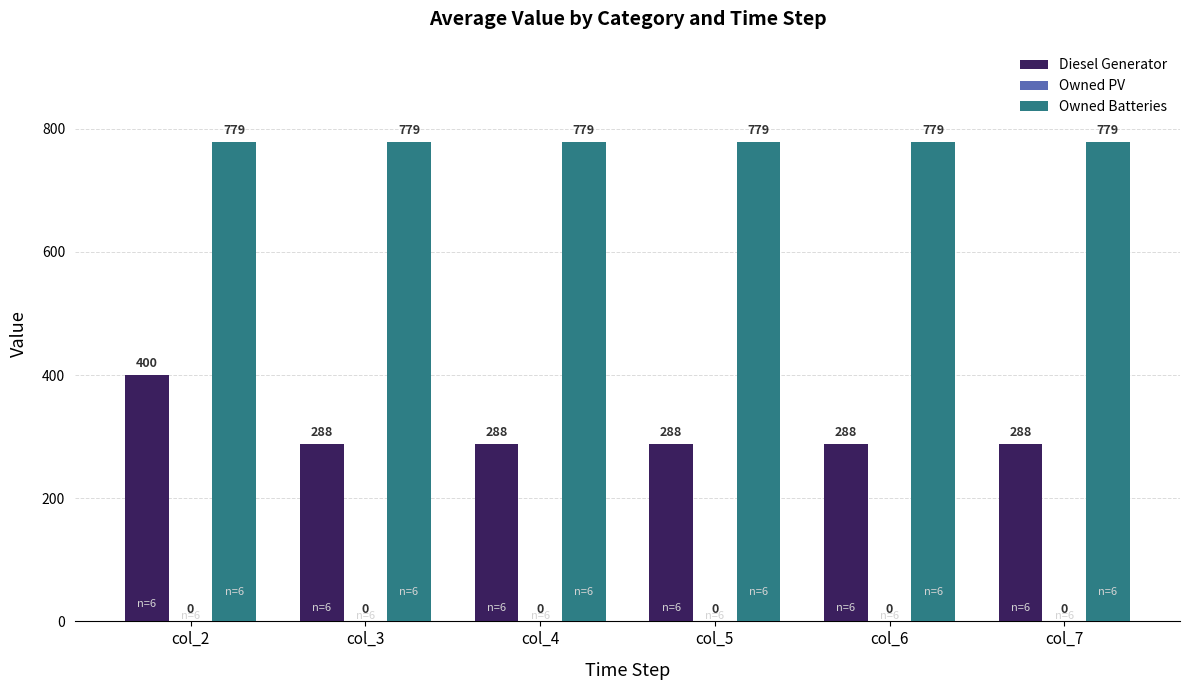

What is the maximum value shown in the chart?

779